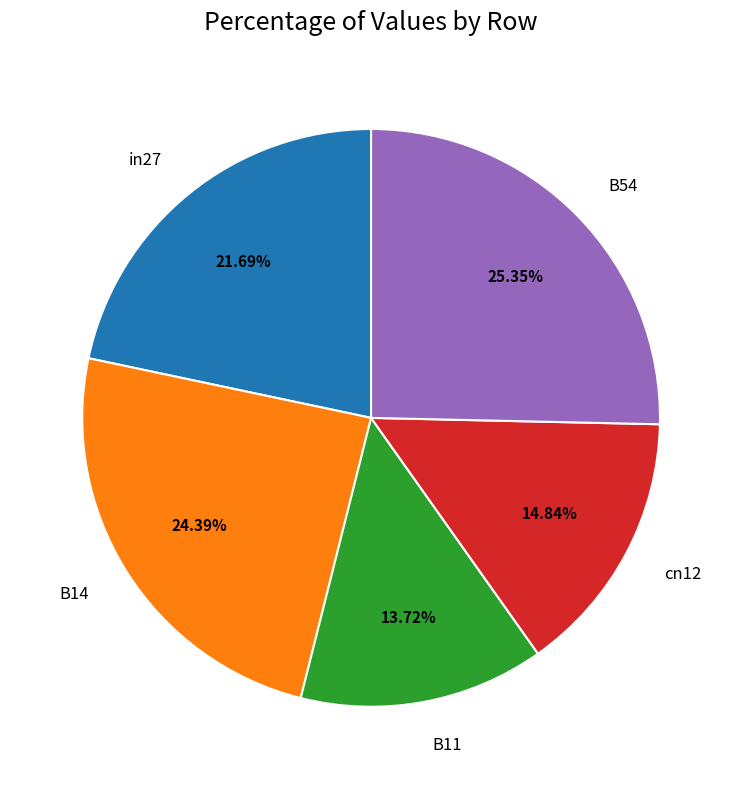

Is there any slice that represents more than half of the pie?

No